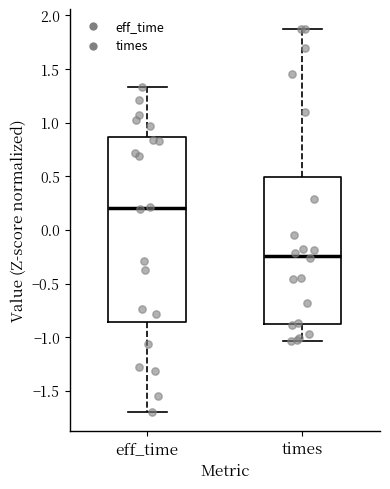

Which box is the tallest, from its lower edge to its upper edge?

eff_time